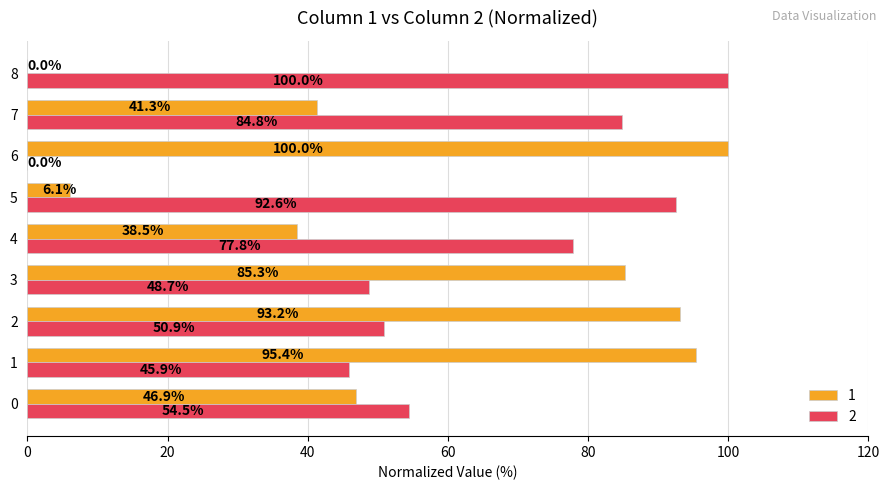

What is the total value across all series at 6?

100.0